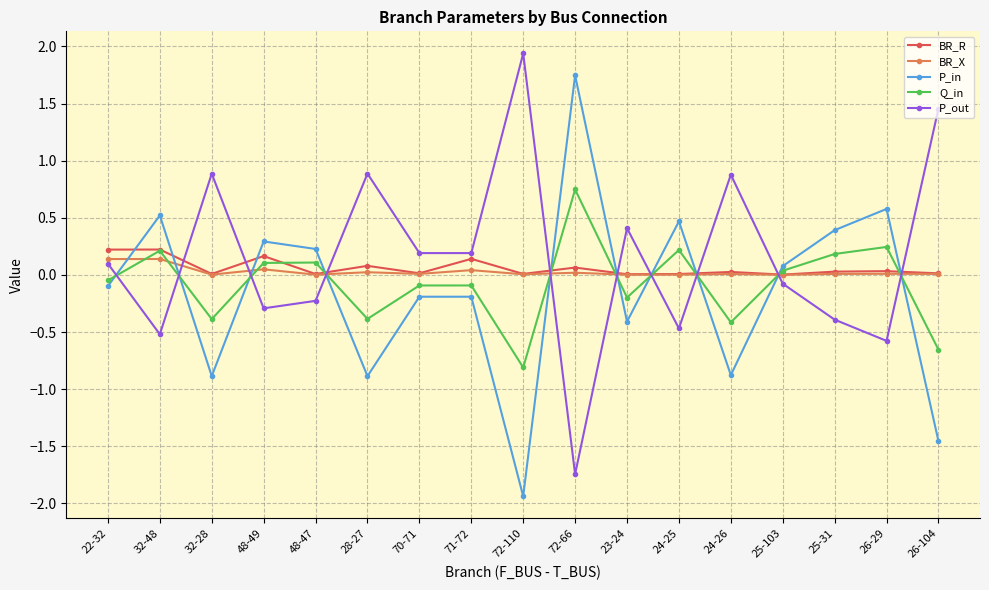

How many times do Q_in and P_in cross each other?

10